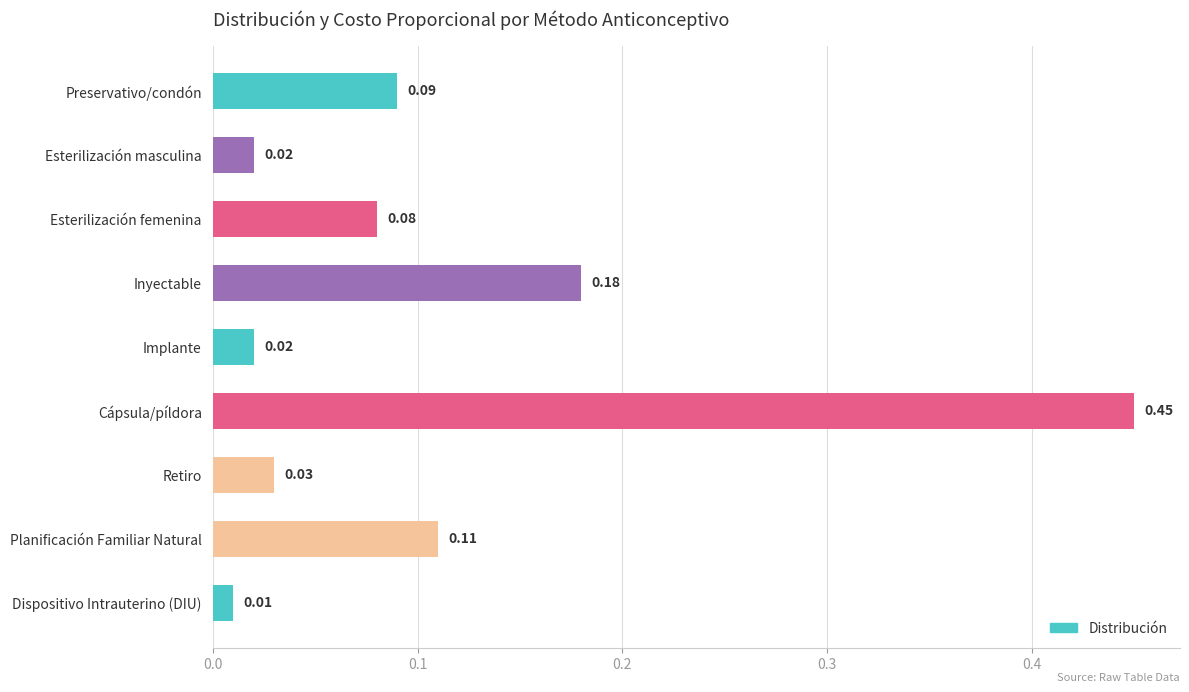

How many bars are there in total?

9